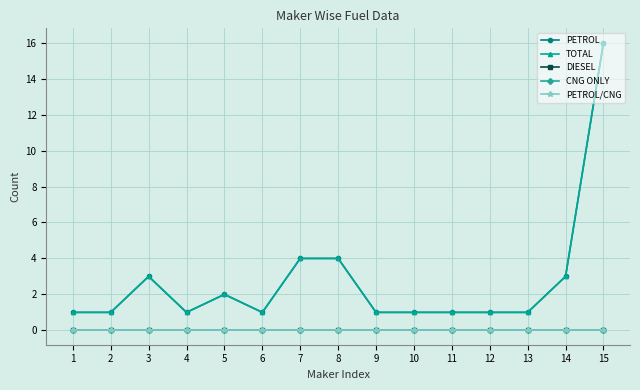

What is the value of the TOTAL point at the 15th from the left?

16